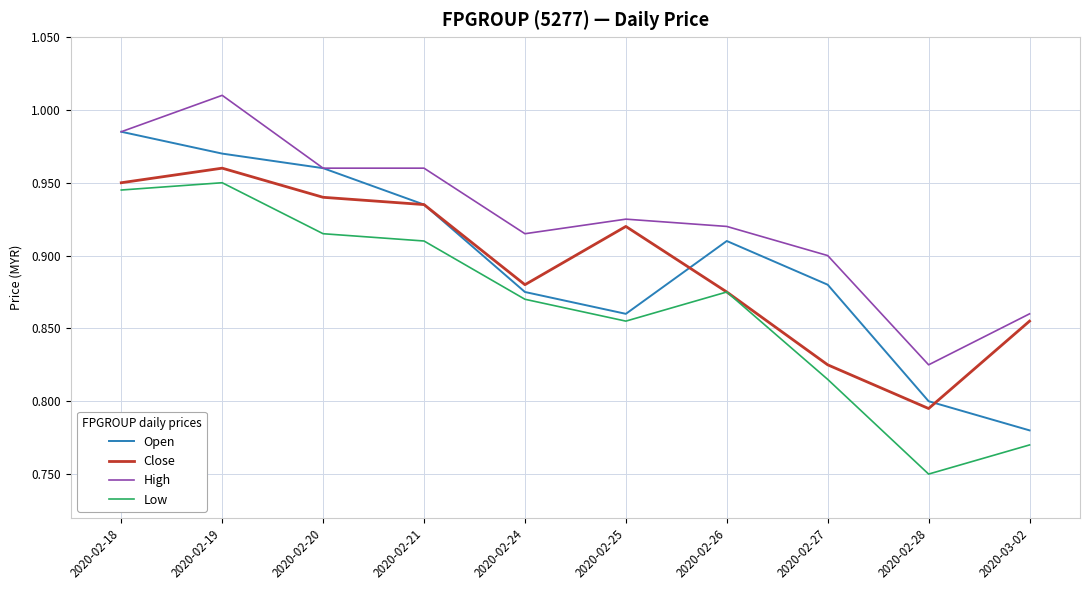

At which category does Close reach its first local valley?

2020-02-24